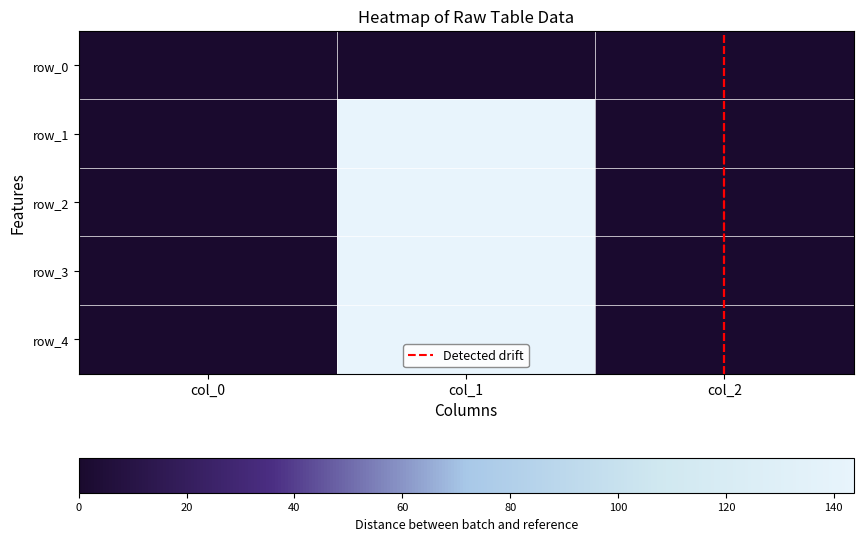

At which category is the sum across all series the highest?

col_1